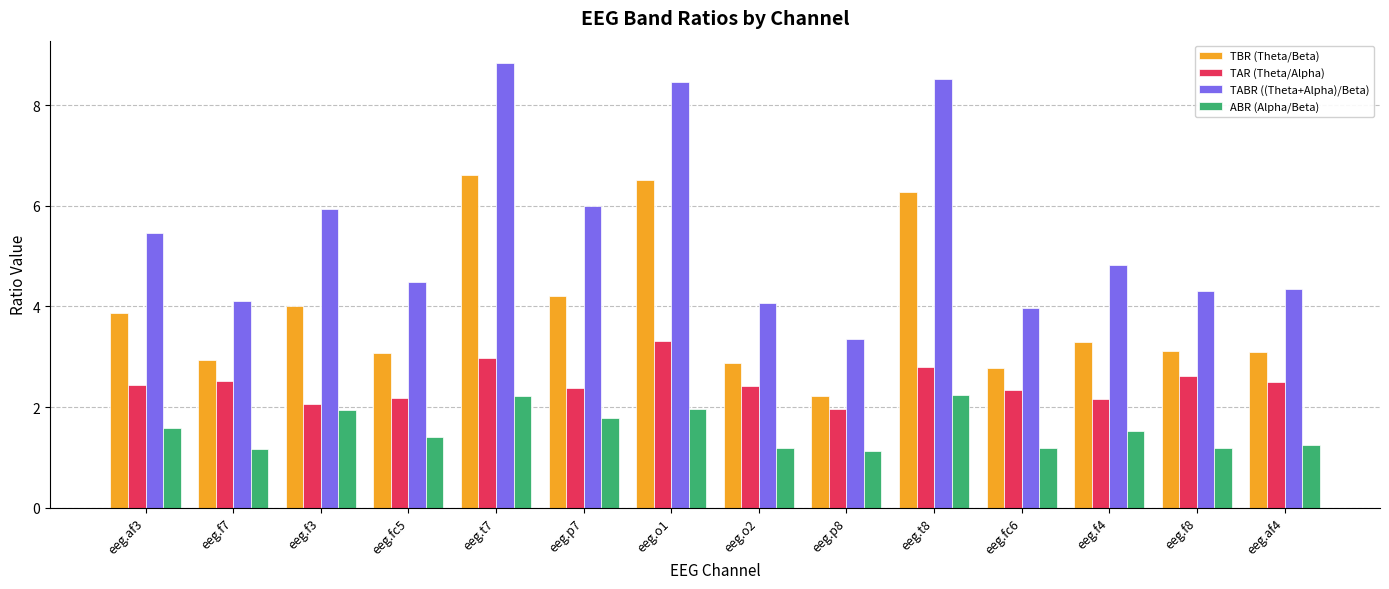

At which label does TBR (Theta/Beta) reach its minimum?

eeg.p8